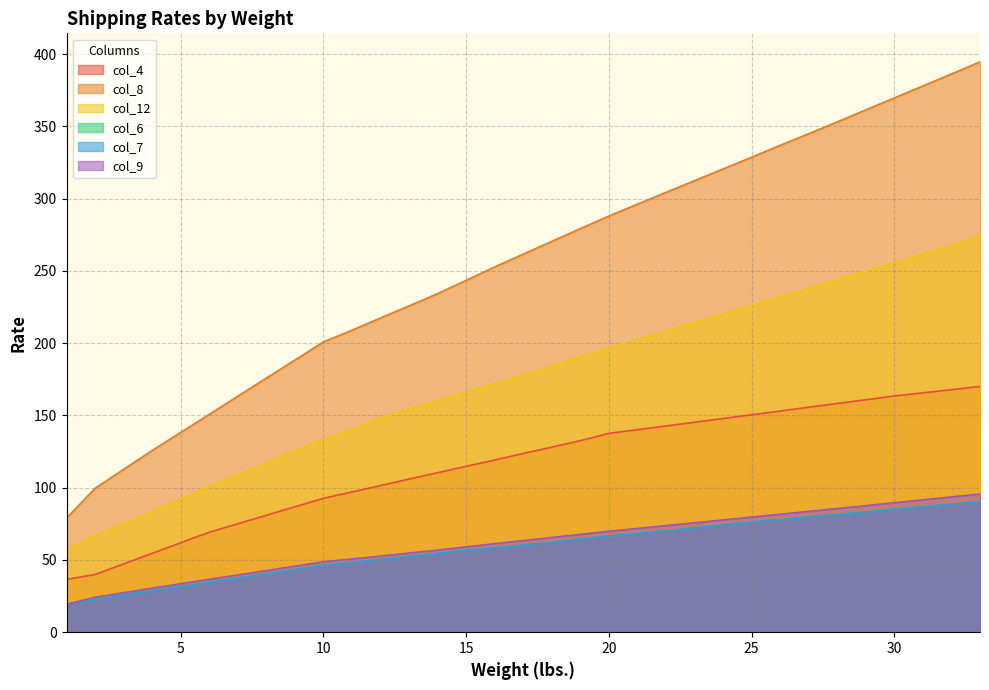

Rank the series by their maximum value, from highest to lowest.

col_8, col_12, col_4, col_9, col_6, col_7